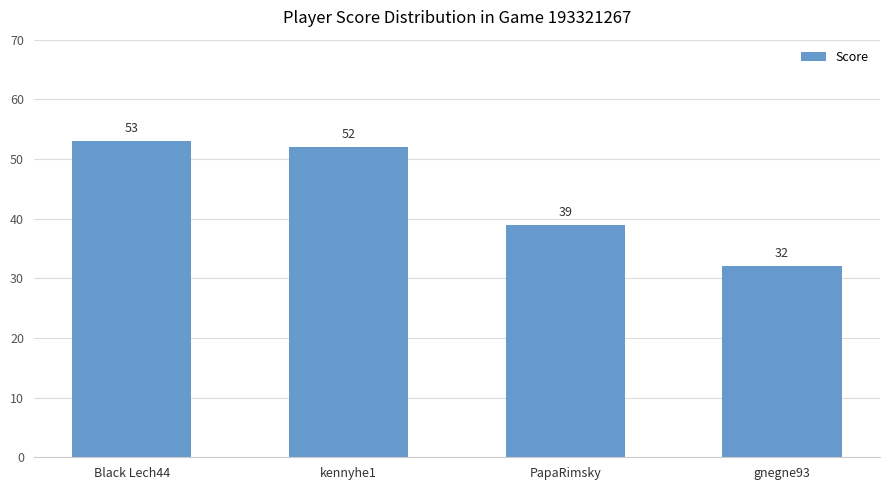

List the labels in order of value, smallest first.

gnegne93, PapaRimsky, kennyhe1, Black Lech44